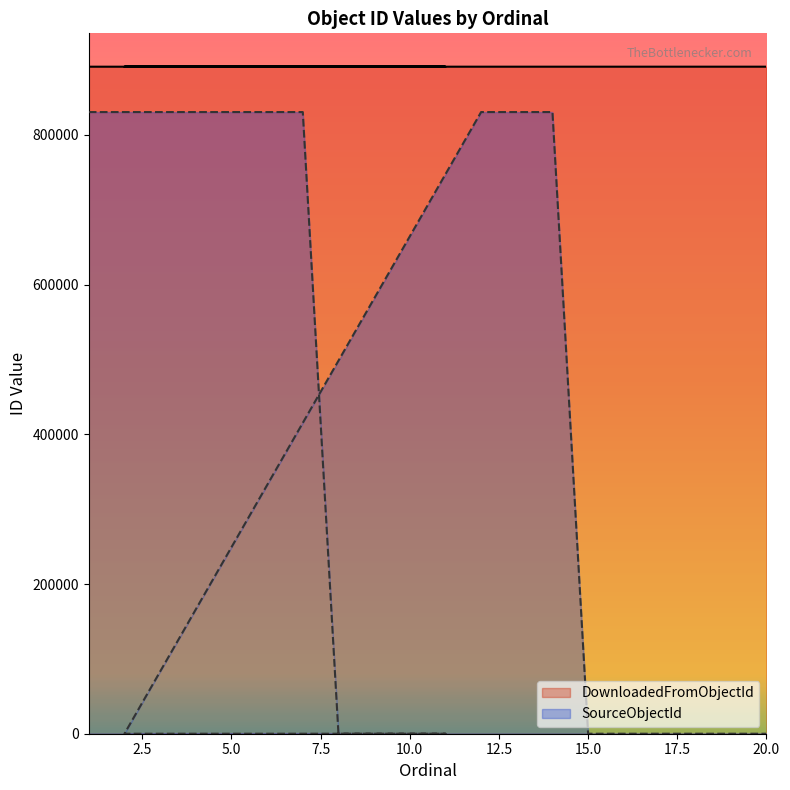

Does the chart display data point markers on the line(s)?

No